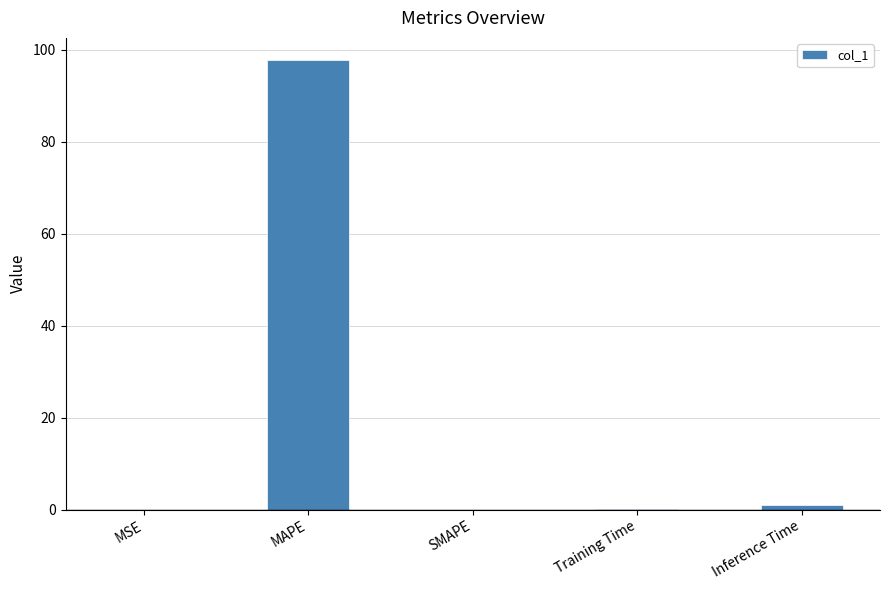

Read the value at MAPE.

97.7